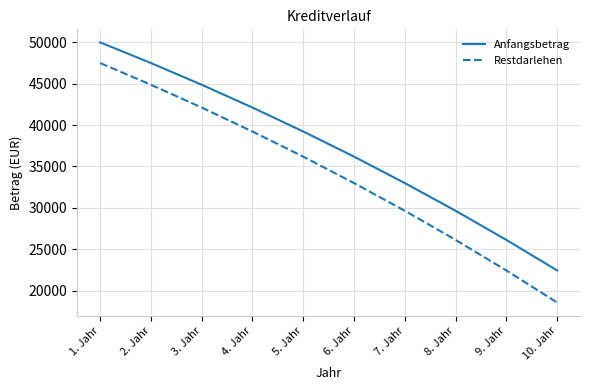

True or false: Anfangsbetrag and Restdarlehen intersect in this chart.

False